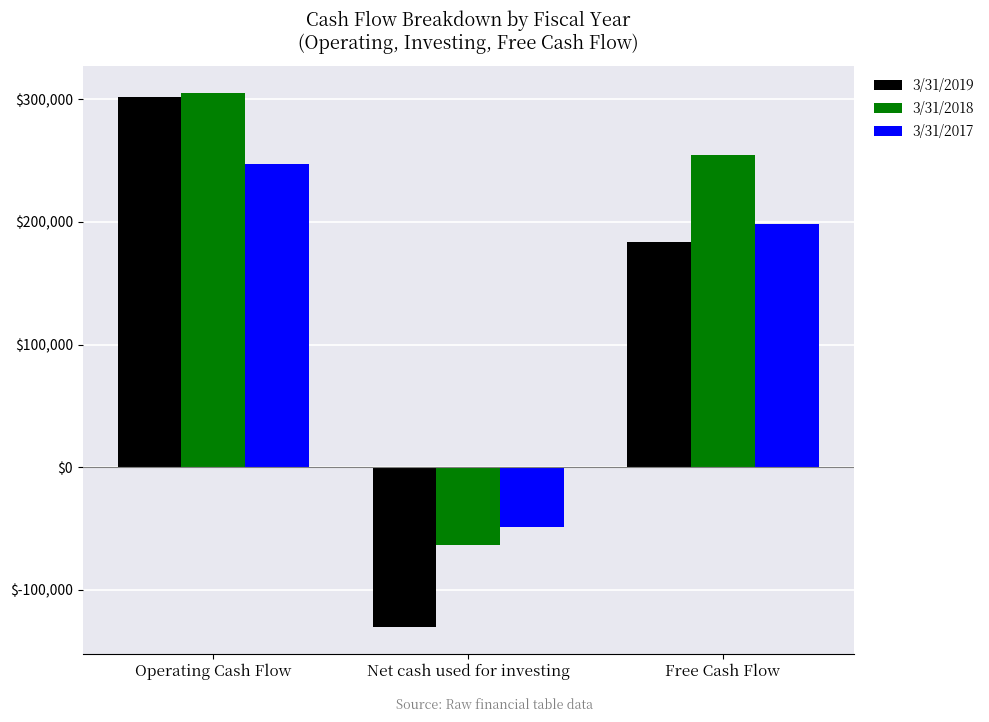

What is the greatest value displayed?

305668